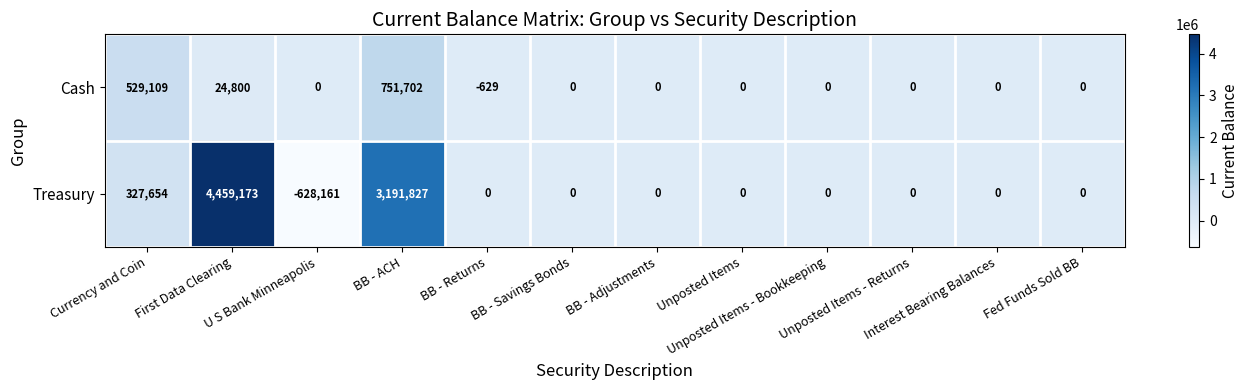

Which series has the largest range (max minus min)?

Treasury